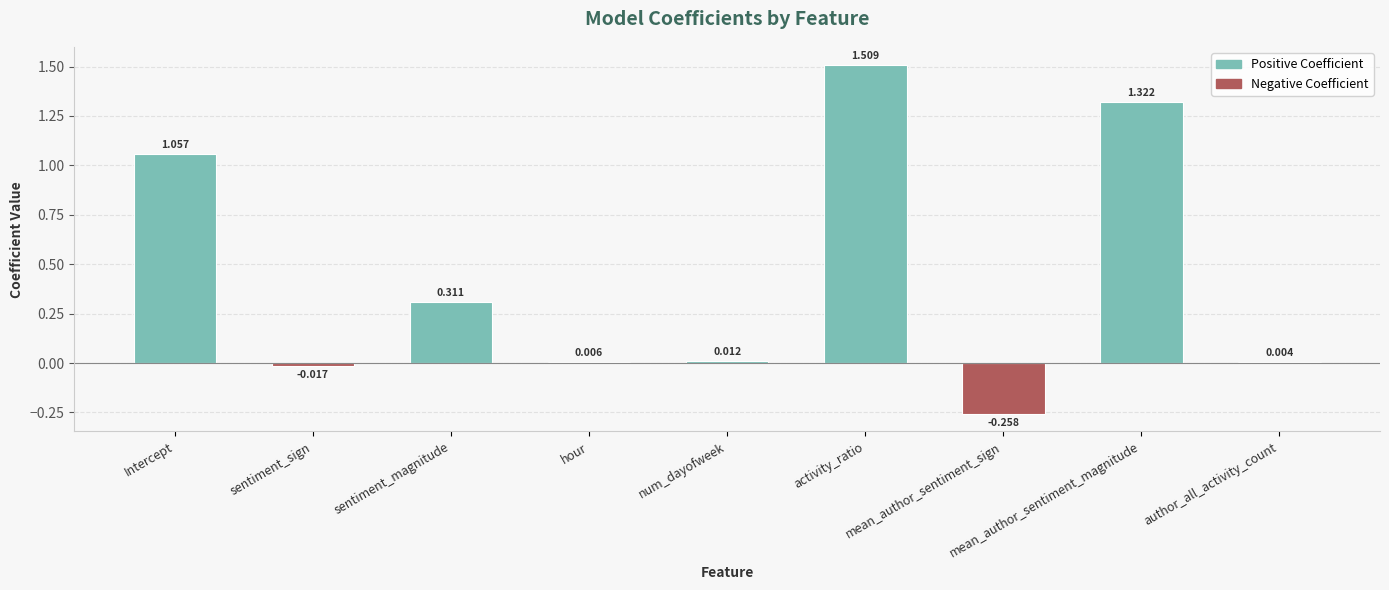

What is the change in value from Intercept to mean_author_sentiment_magnitude?

+0.3